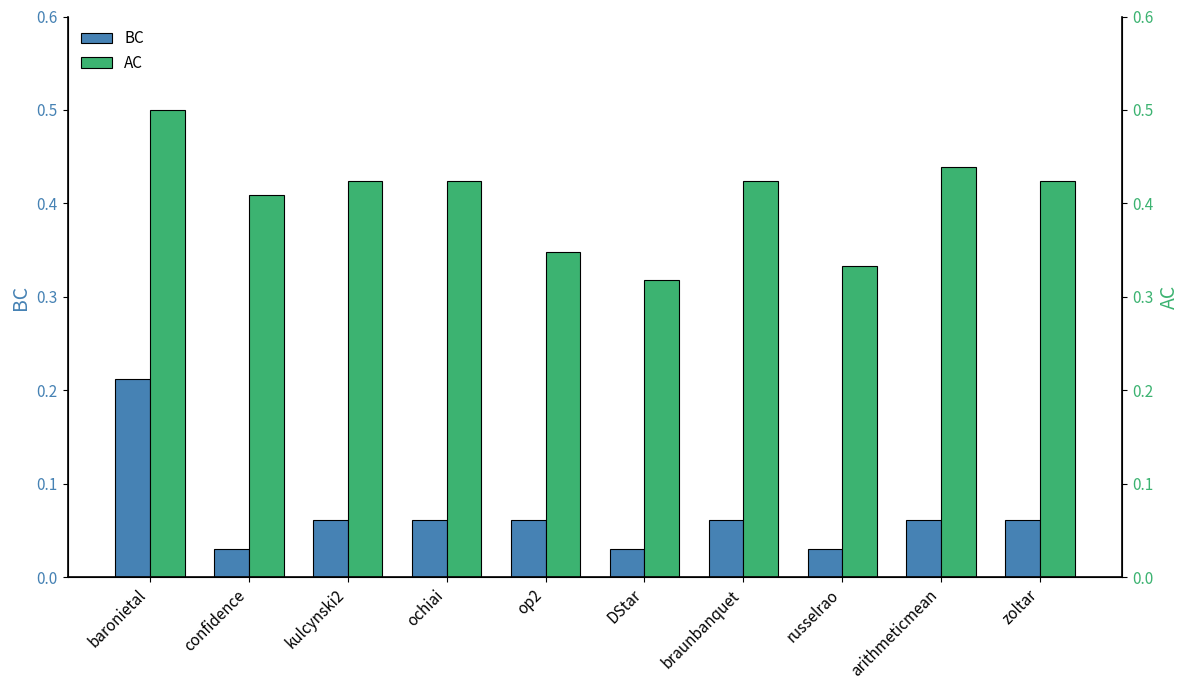

List the series in order of their overall mean, lowest first.

BC, AC